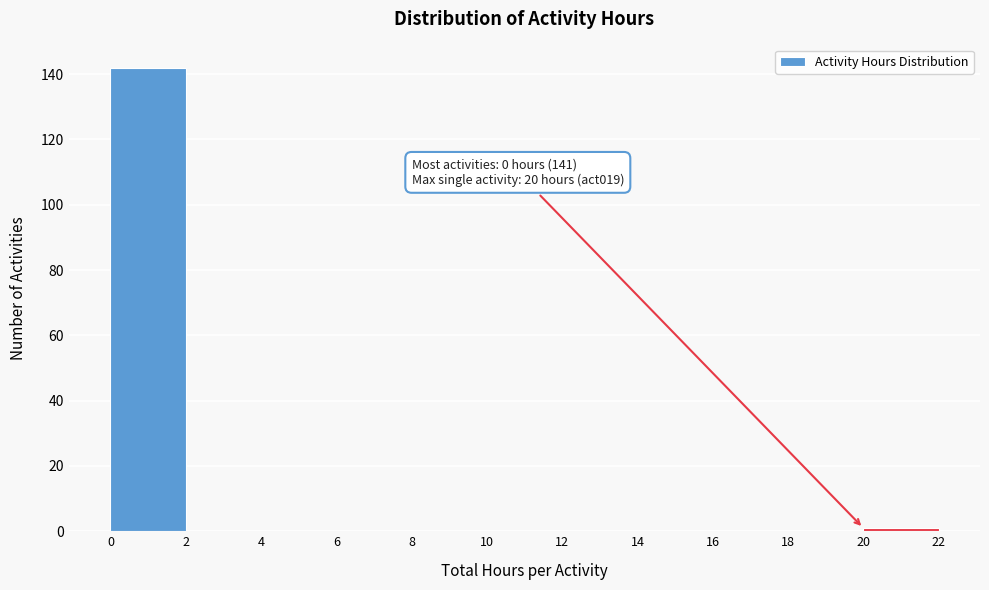

Which range on the x-axis has the tallest bar?

0 to 2